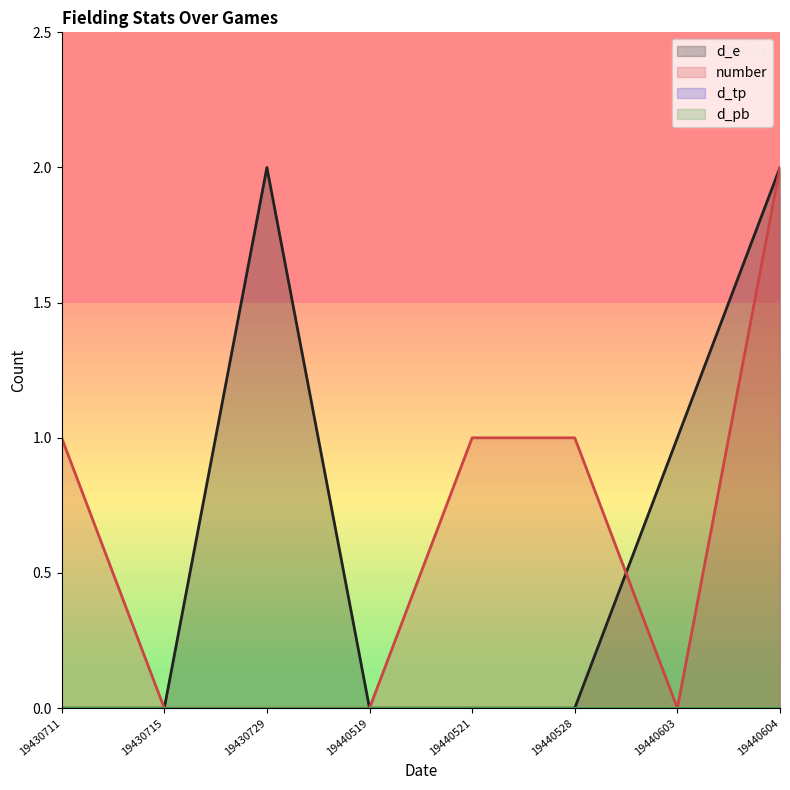

Reading left to right, transcribe all the data shown in this chart.

d_e: 0	0	2	0	0	0	1	2
number: 1	0	0	0	1	1	0	2